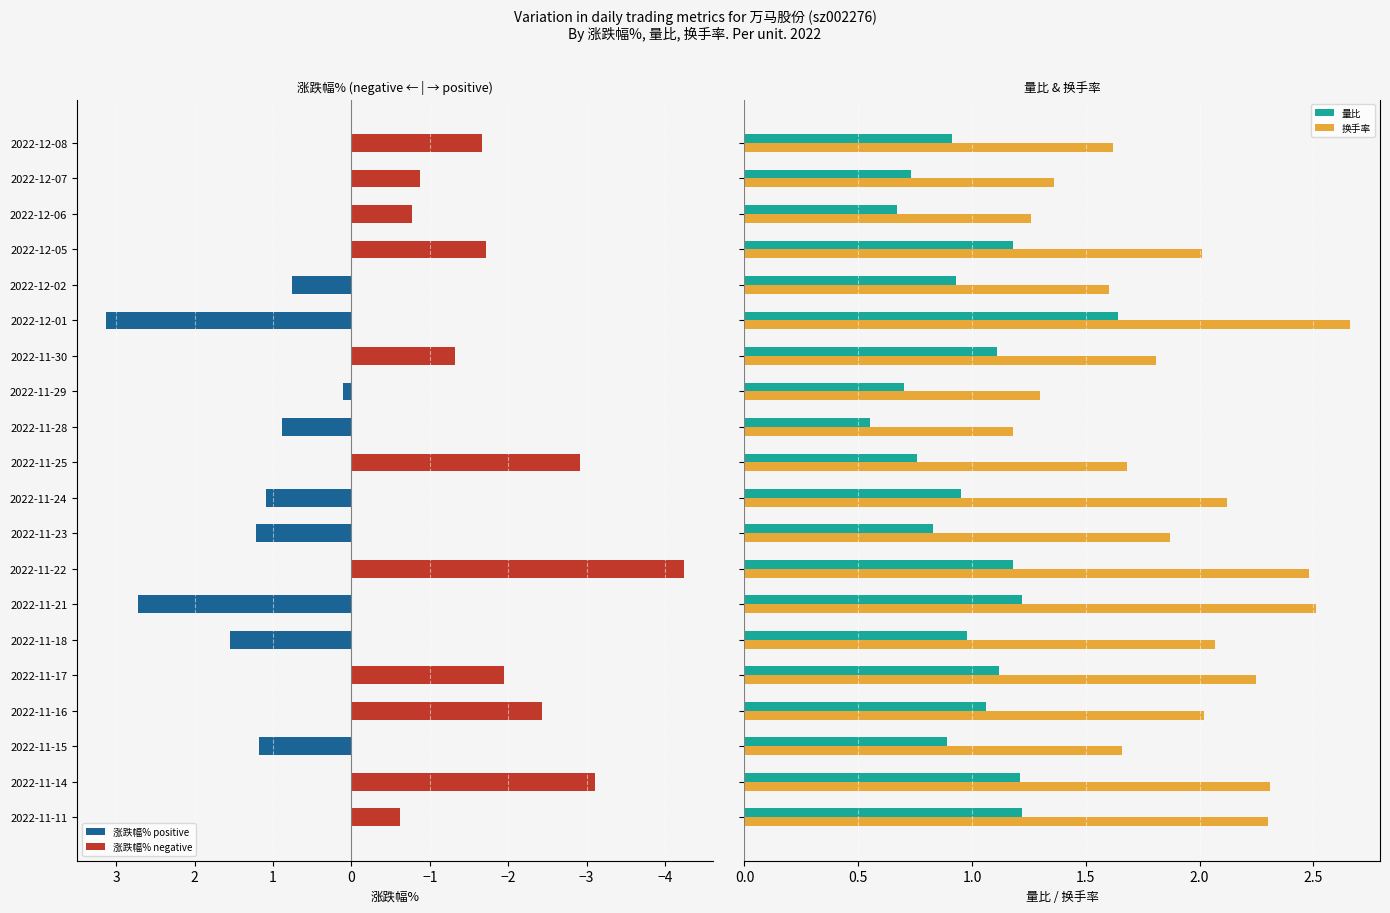

How many bars are there in total?

60